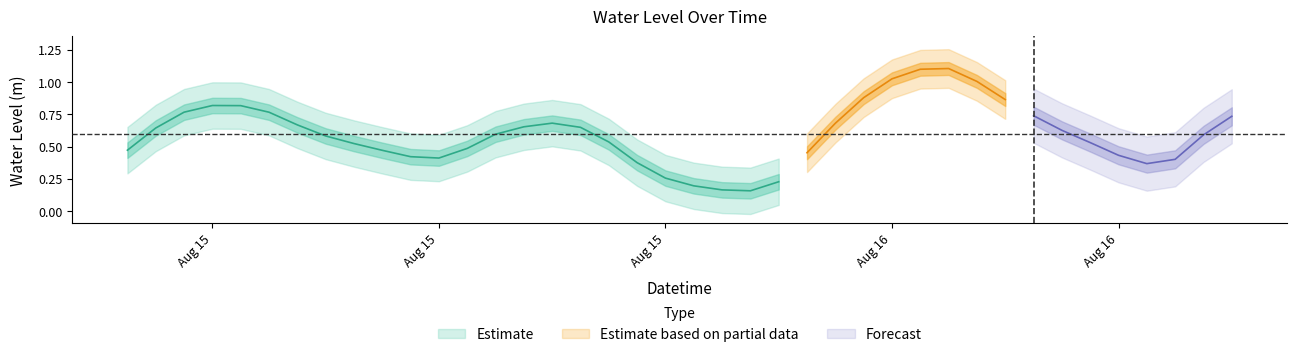

Where is the first local maximum?

2024-08-15 03:00:00